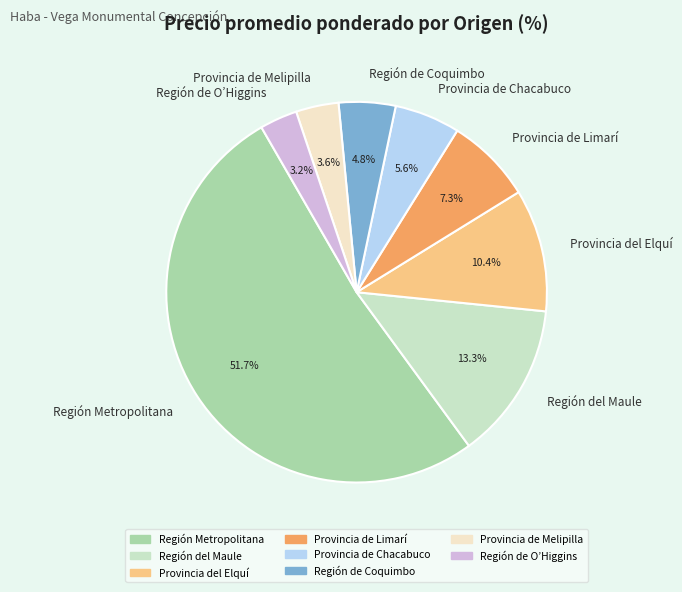

Count the number of slices in the pie.

8